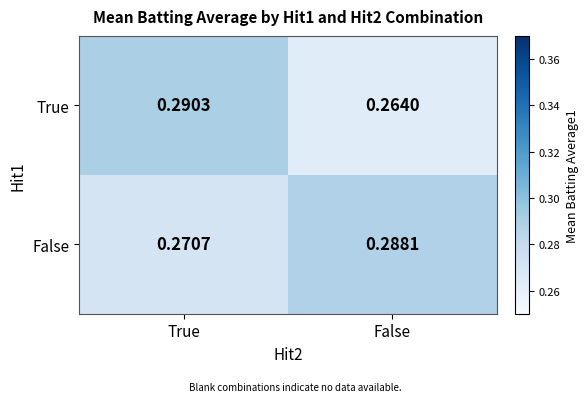

At which category does the chart reach its peak across all series?

True